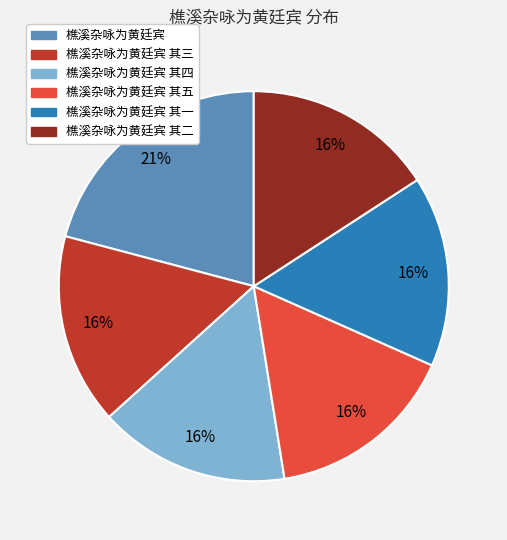

Count the number of slices in the pie.

6